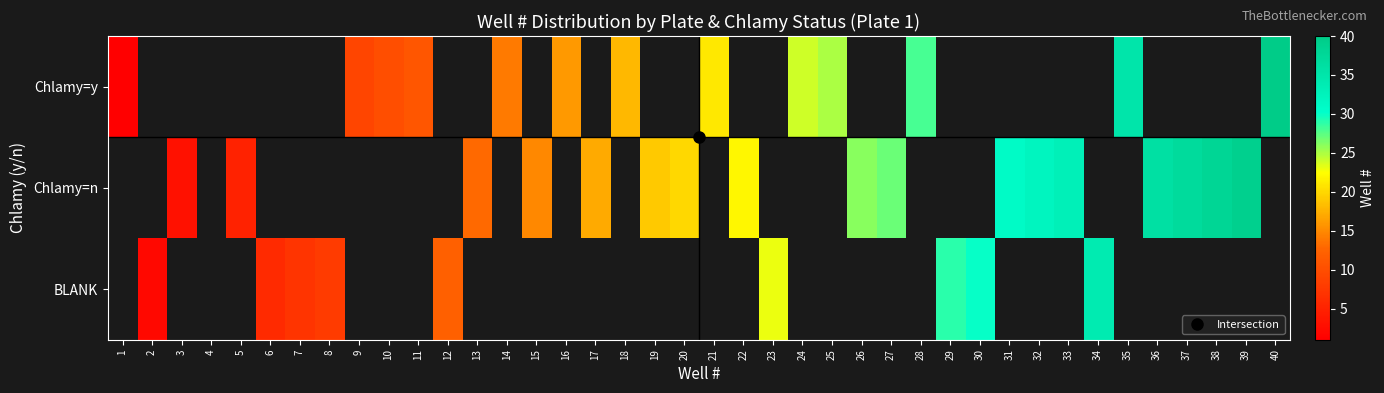

Which series has the widest spread of values?

Chlamy=y